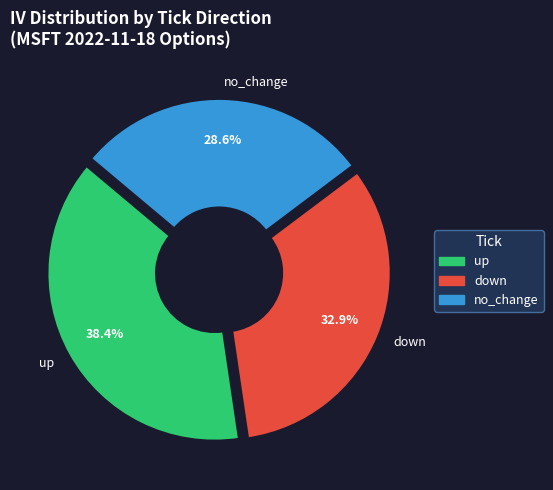

Do up and no_change together represent more than half of the pie?

Yes